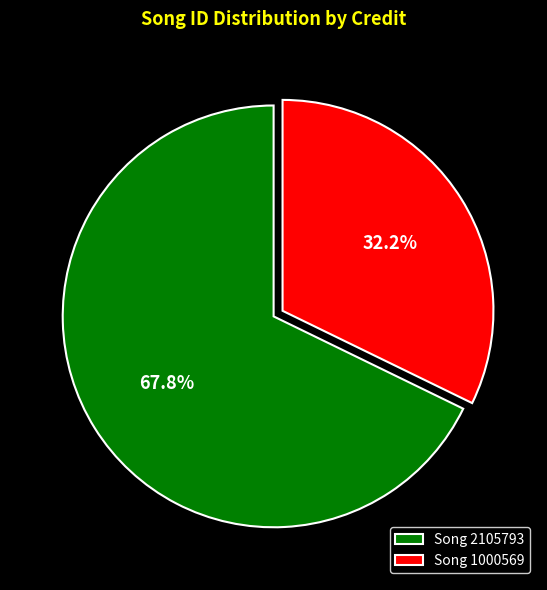

What is the ratio of the value at Song 1000569 to the value at Song 2105793?

0.5